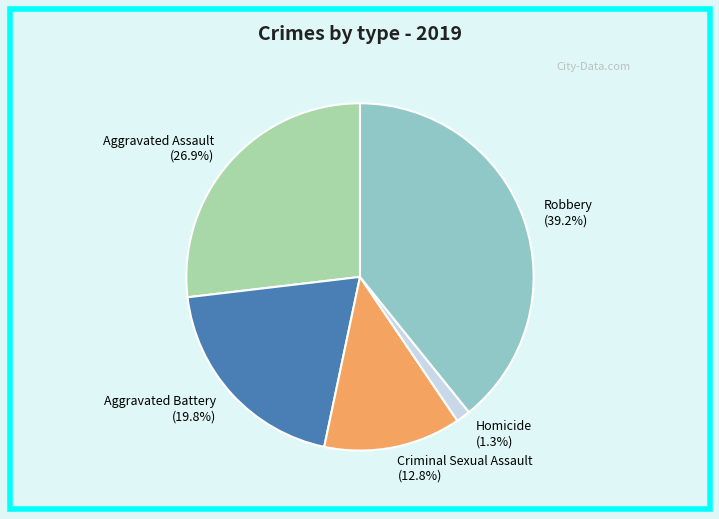

Which category has the biggest portion of the pie?

Robbery